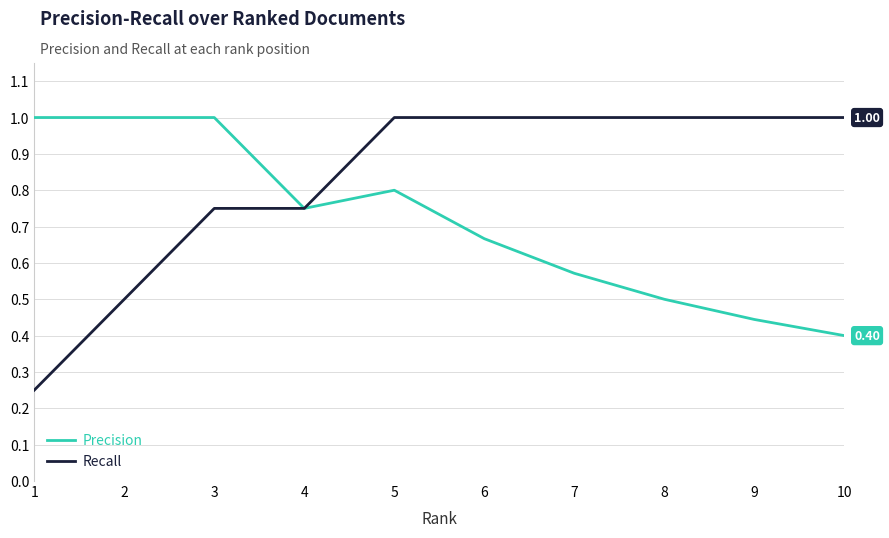

What is the sum of the Recall values at 5 and 3?

1.8